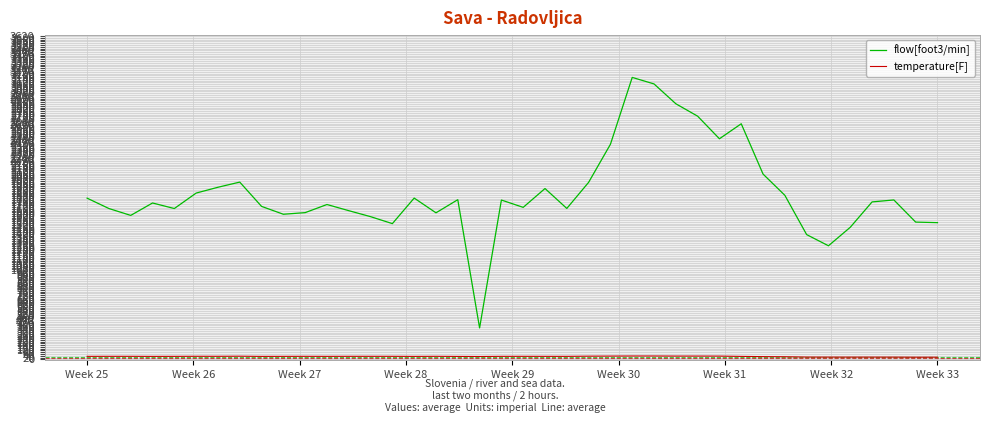

True or false: flow[foot3/min] and temperature[F] cross at least once.

False